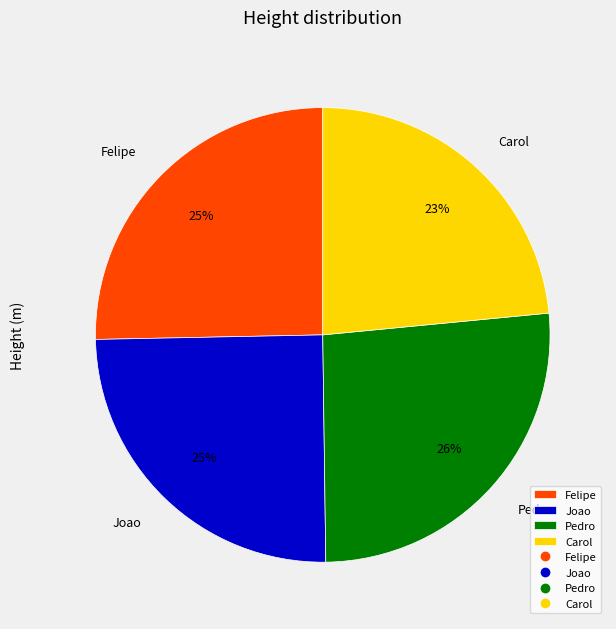

Do Joao and Pedro together represent more than half of the pie?

Yes